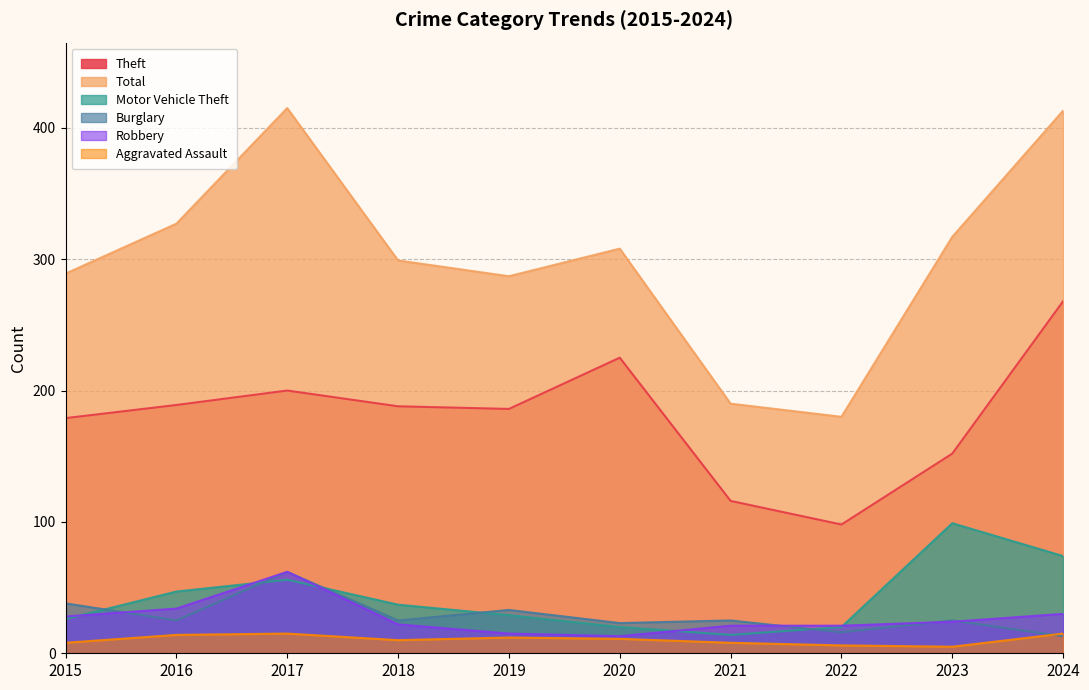

At how many categories does at least one series exceed 399?

2